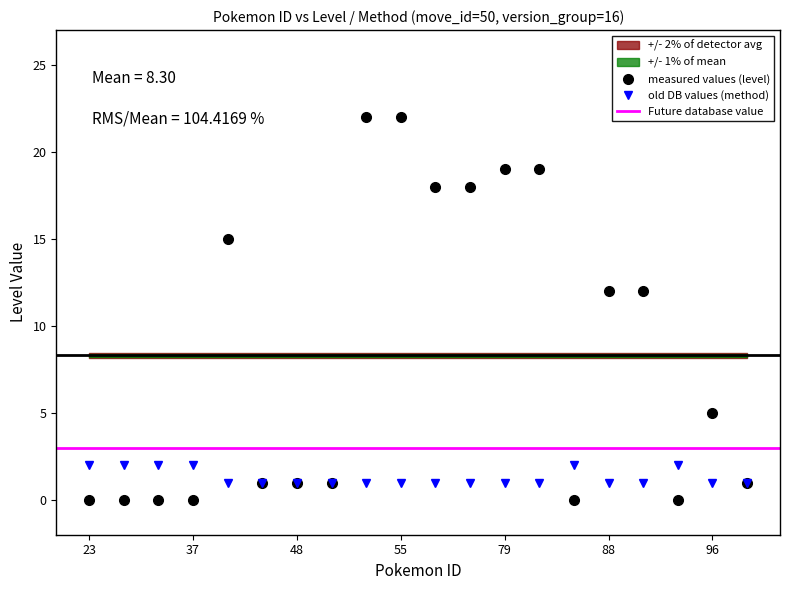

True or false: level has a value of 35 at 55.

False